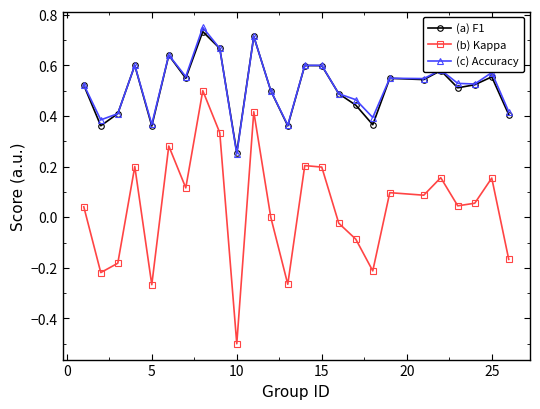

At how many categories does at least one series exceed 0?

25